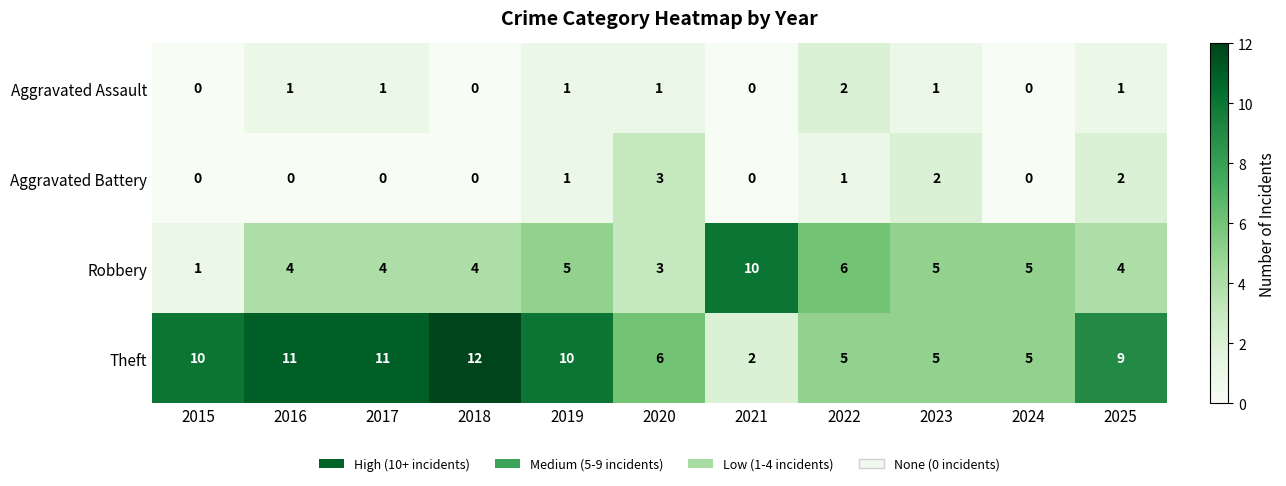

Is it true that Robbery equals 3 at 2020?

True